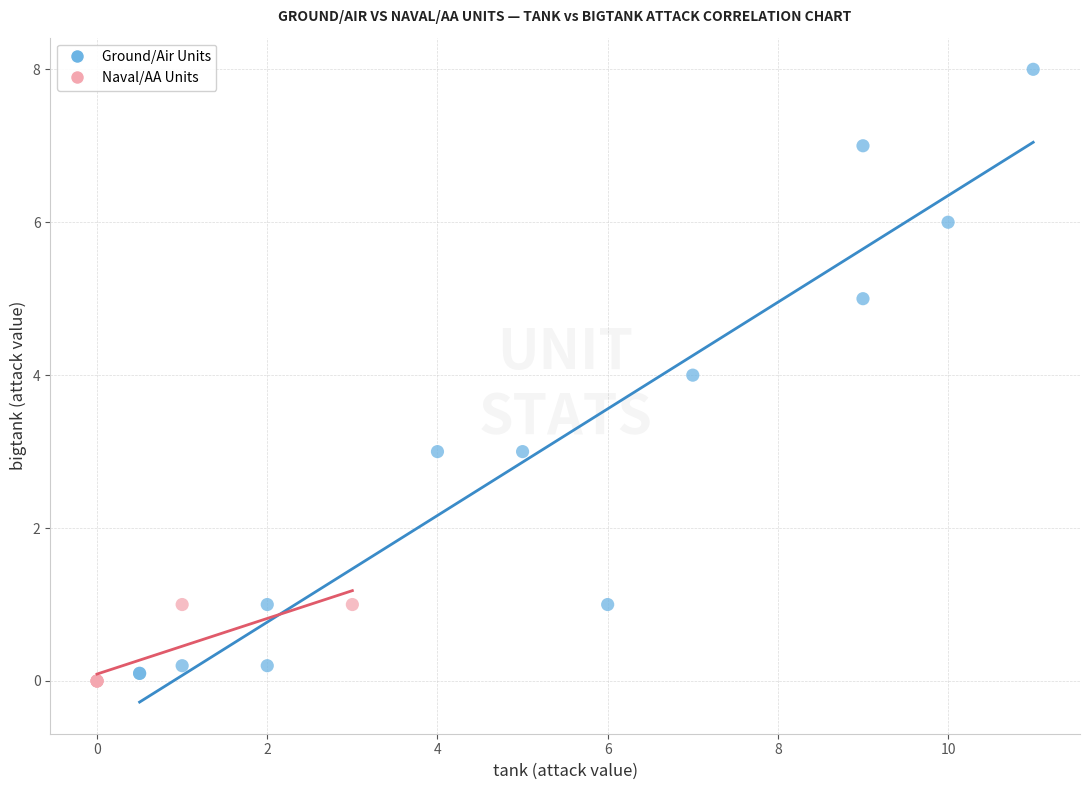

Which series has the largest Y range (max minus min)?

Ground/Air Units